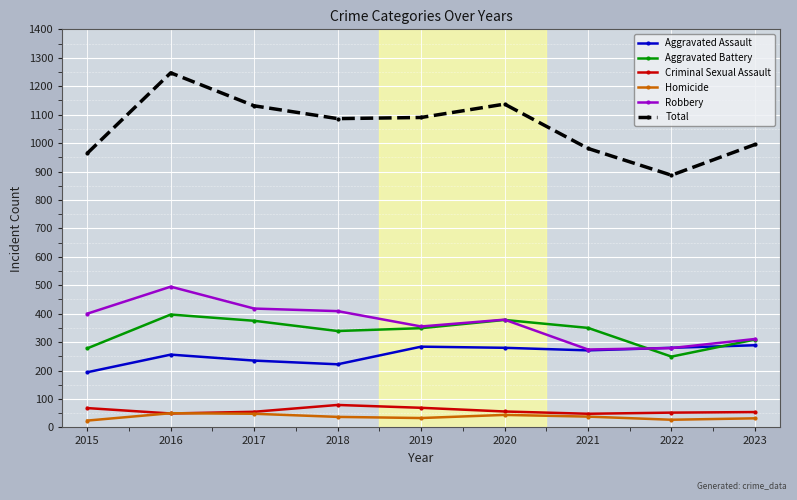

The value of Homicide at 2023 is 32. True or false?

True